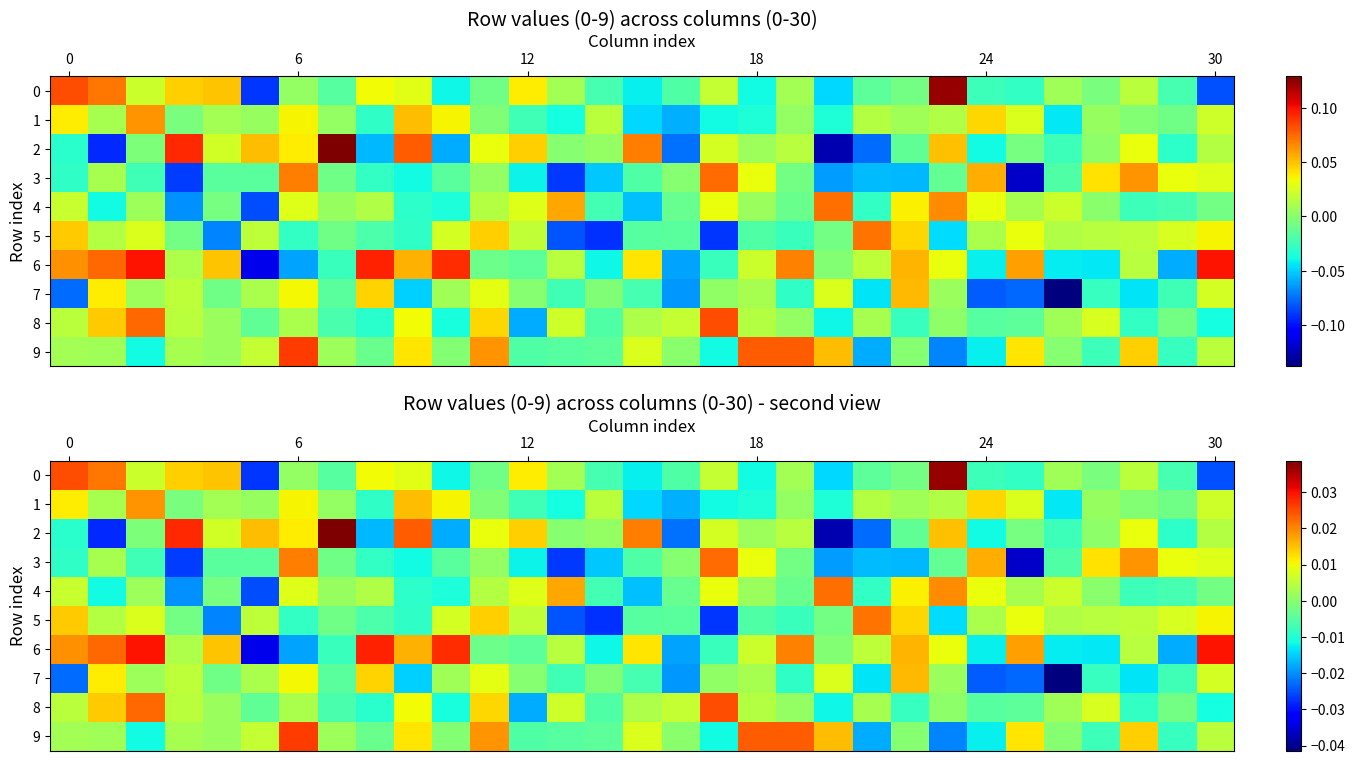

At how many categories does at least one series exceed 0?

31